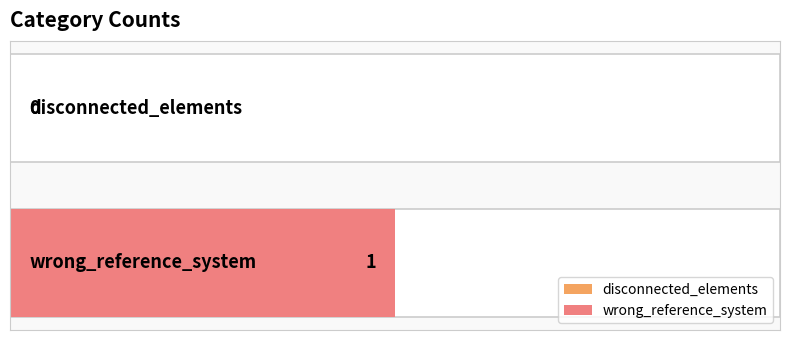

List the labels in order of value, largest first.

wrong_reference_system, disconnected_elements